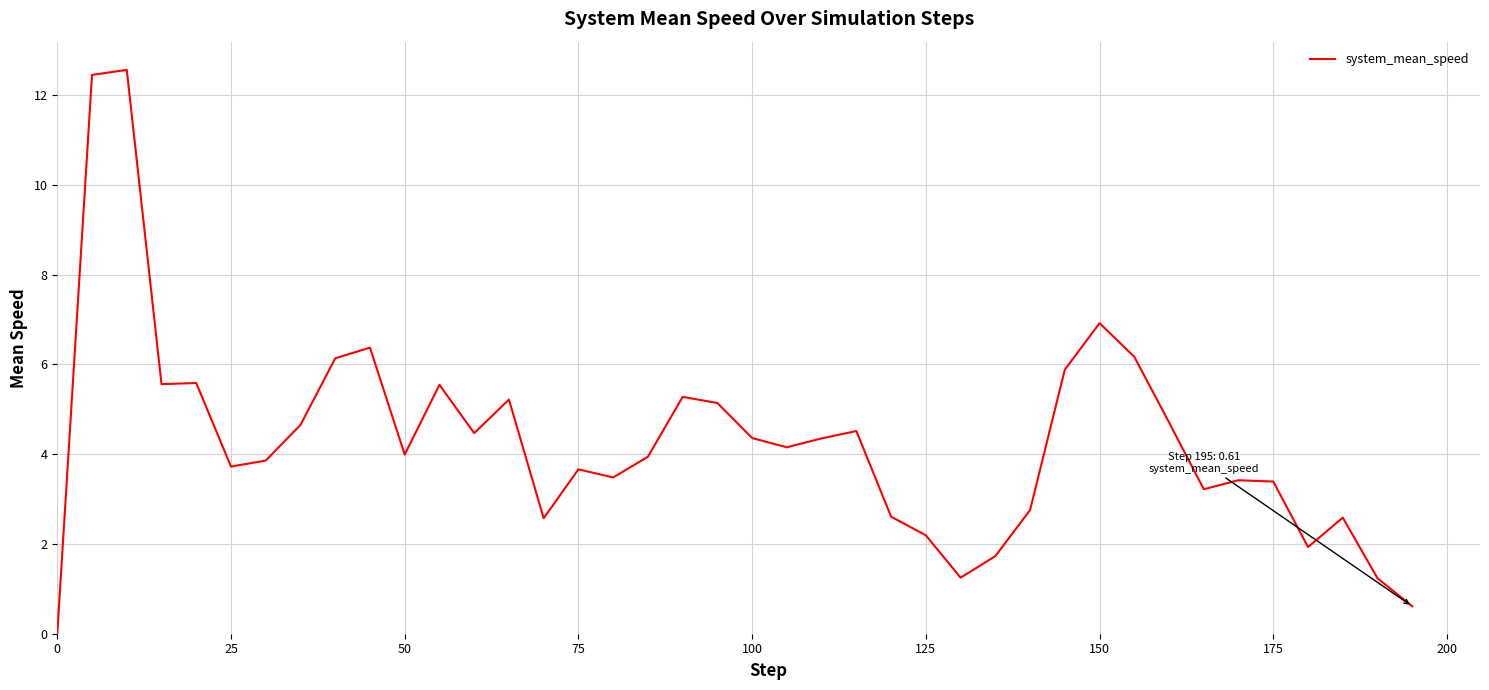

What is the greatest value displayed?

12.6